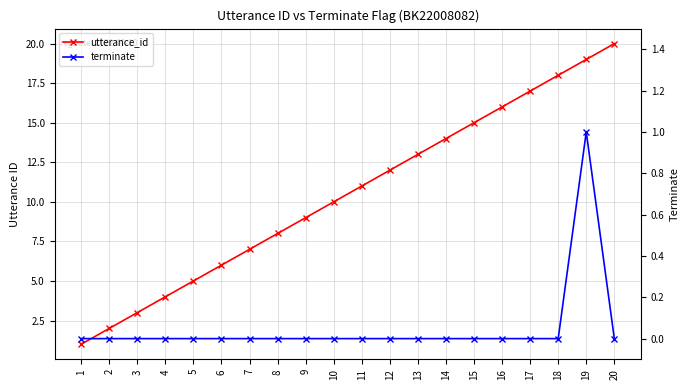

Between 8 and 17, which series saw the biggest shift?

utterance_id